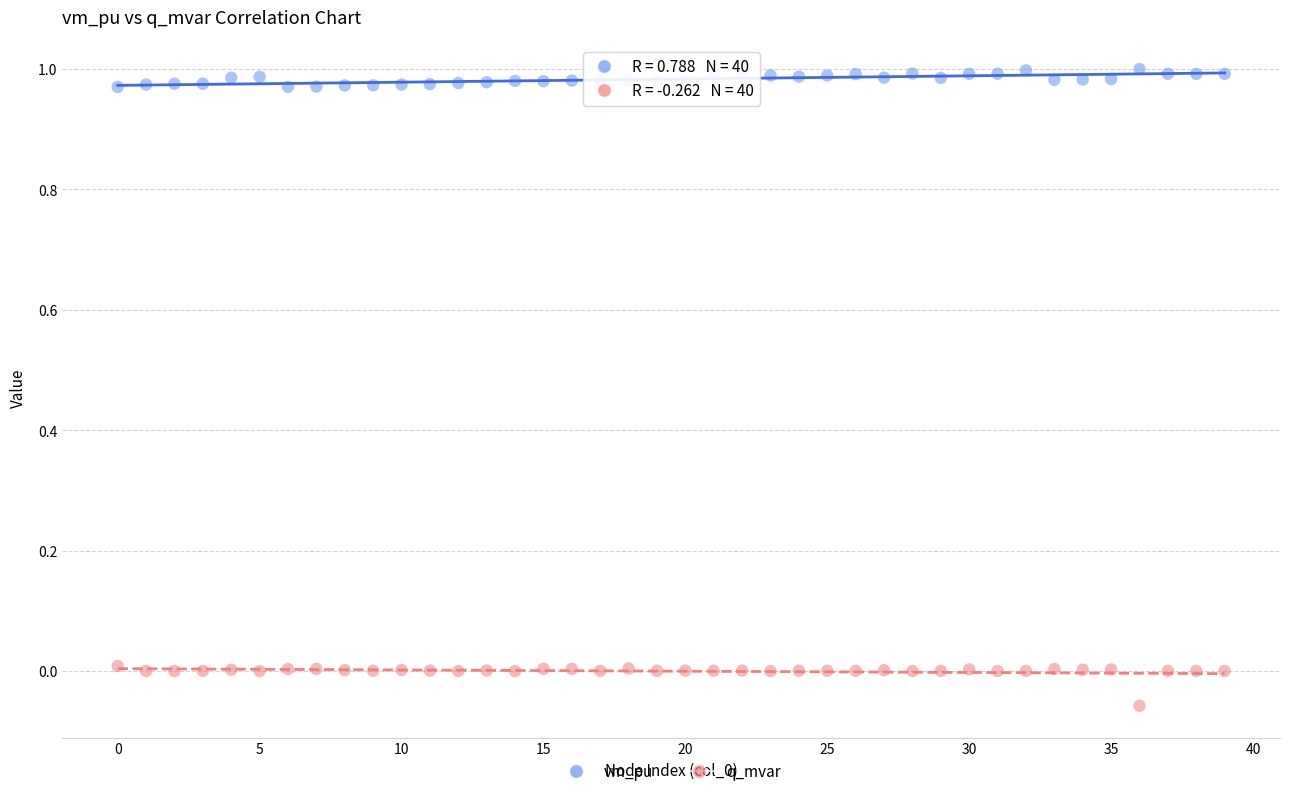

Across all data points, what is the range of Y values (max minus min)?

1.1